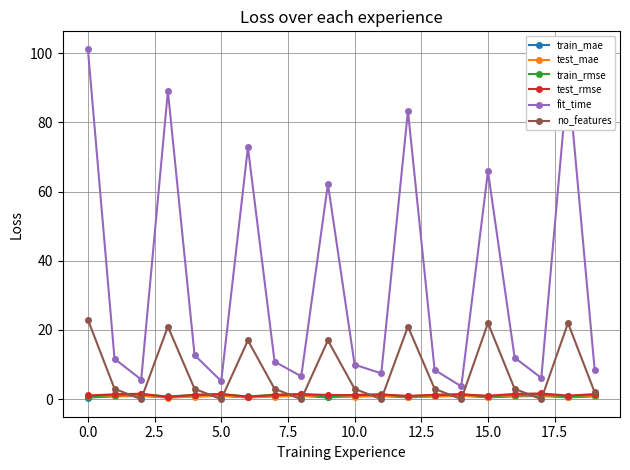

What is the value of the fit_time point at the 6th from the left?

5.2